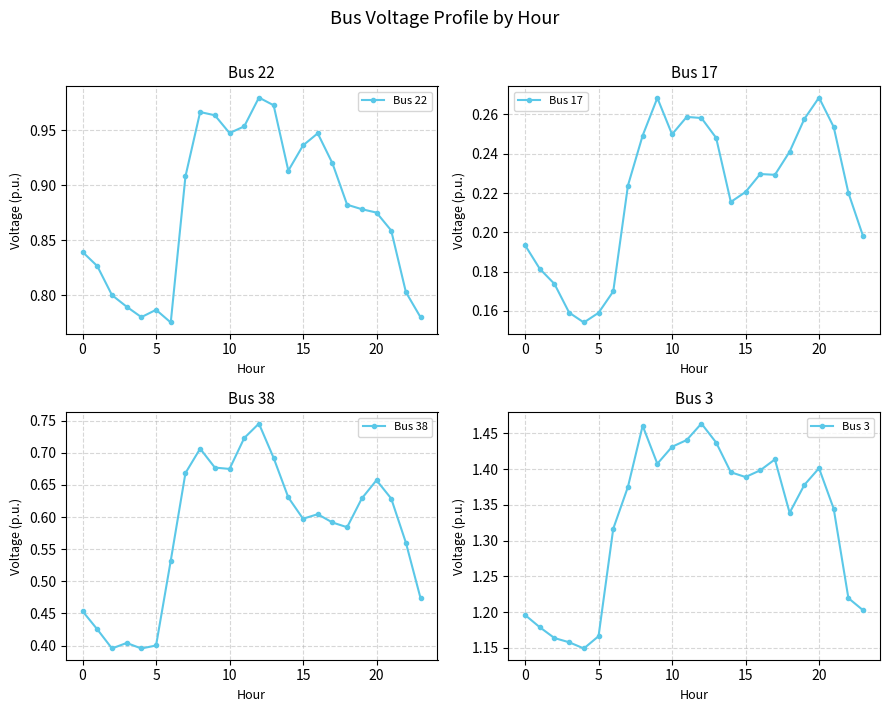

Rank the series at 22 from lowest to highest value.

Bus 17, Bus 38, Bus 22, Bus 3